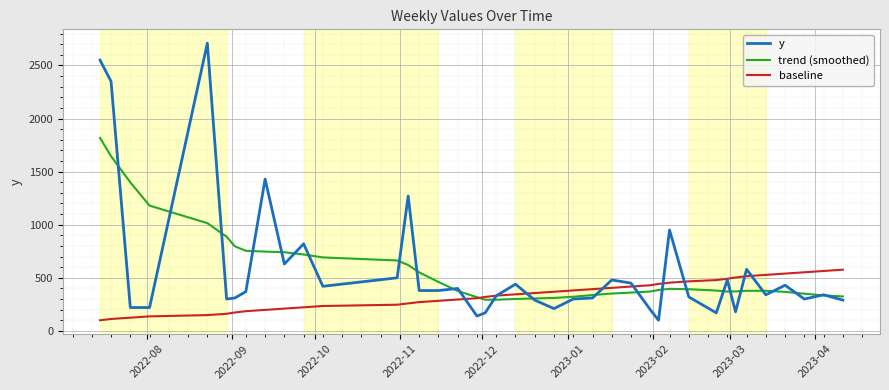

Which series has the widest spread of values?

y